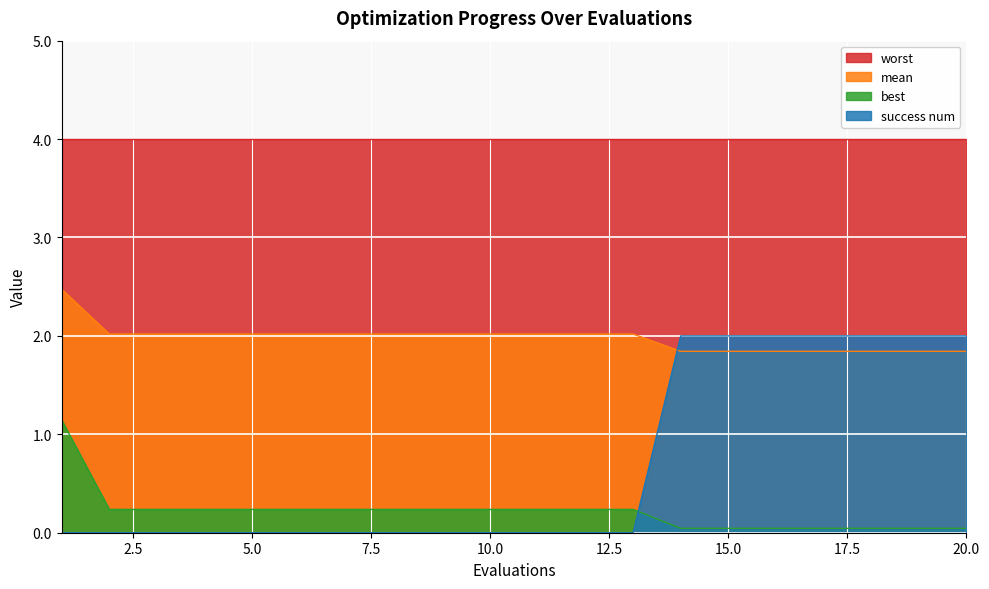

How many categories are shown in the chart?

20